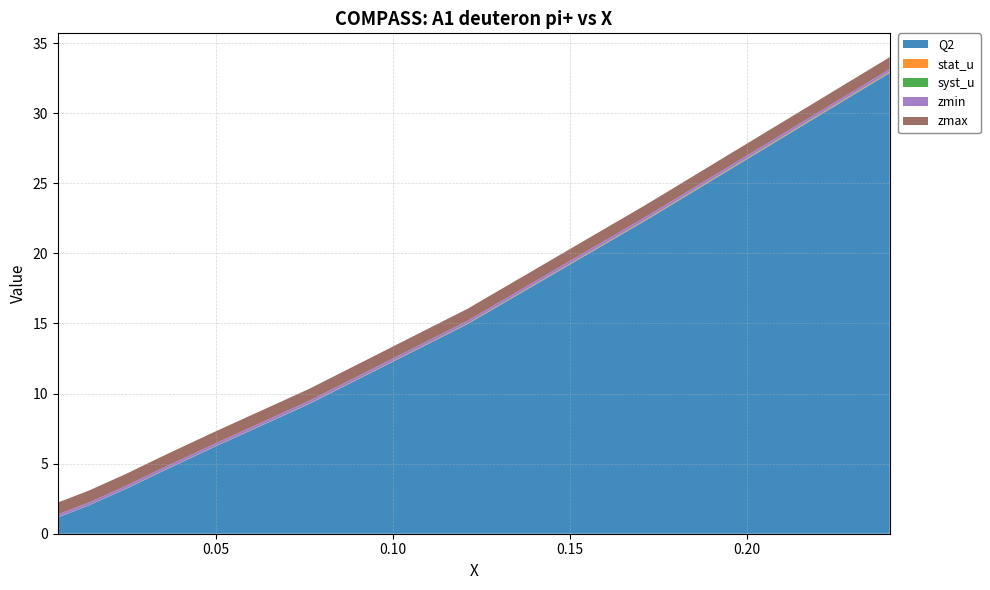

Reading right to left, list all the values displayed in this chart.

Q2: 0.2404=32.9	0.1719=22.4	0.121=14.9	0.0763=9.3	0.0487=6.1	0.0346=4.4	0.0244=3.2	0.0141=2.0	0.0079=1.4	0.0052=1.2
stat_u: 0.2404=0.0	0.1719=0.0	0.121=0.0	0.0763=0.0	0.0487=0.0	0.0346=0.0	0.0244=0.0	0.0141=0.0	0.0079=0.0	0.0052=0.0
syst_u: 0.2404=0.0	0.1719=0.0	0.121=0.0	0.0763=0.0	0.0487=0.0	0.0346=0.0	0.0244=0.0	0.0141=0.0	0.0079=0.0	0.0052=0.0
zmin: 0.2404=0.2	0.1719=0.2	0.121=0.2	0.0763=0.2	0.0487=0.2	0.0346=0.2	0.0244=0.2	0.0141=0.2	0.0079=0.2	0.0052=0.2
zmax: 0.2404=0.8	0.1719=0.8	0.121=0.8	0.0763=0.8	0.0487=0.8	0.0346=0.8	0.0244=0.8	0.0141=0.8	0.0079=0.8	0.0052=0.8